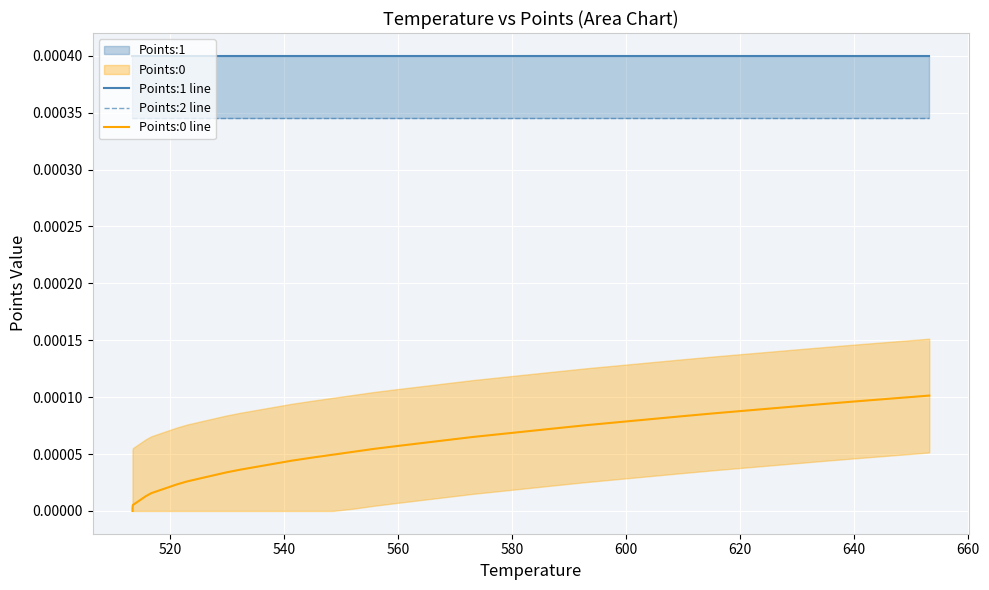

True or false: Points:1 line has a value of 0.0 at 31.

False